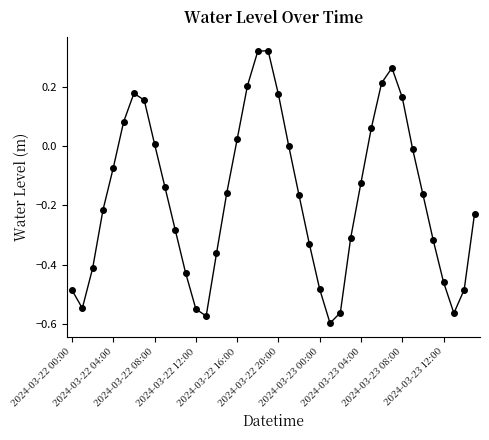

How many points are lower than both their immediate neighbors (excluding endpoints)?

4